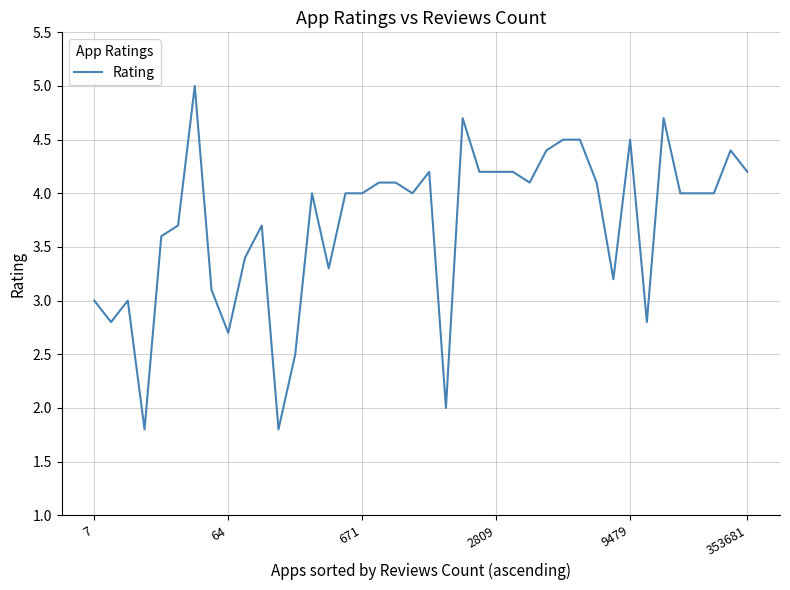

What is the difference between the maximum and minimum values?

3.2